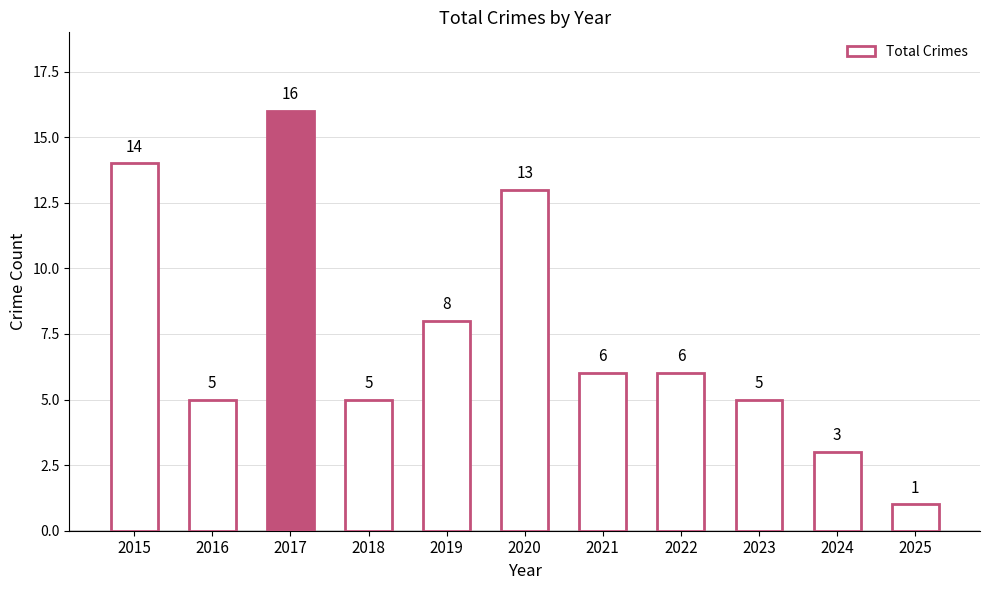

At which label does the data first exceed 6?

2015